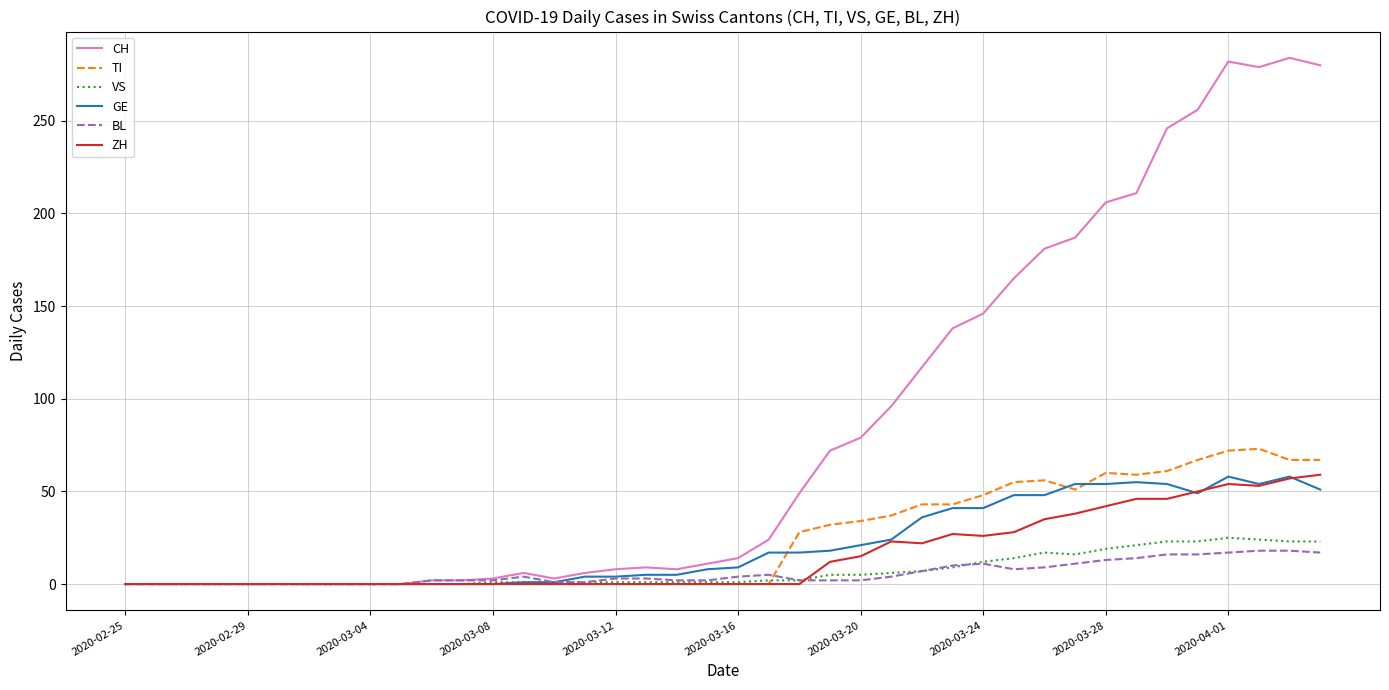

Which series has the largest total across all categories?

CH